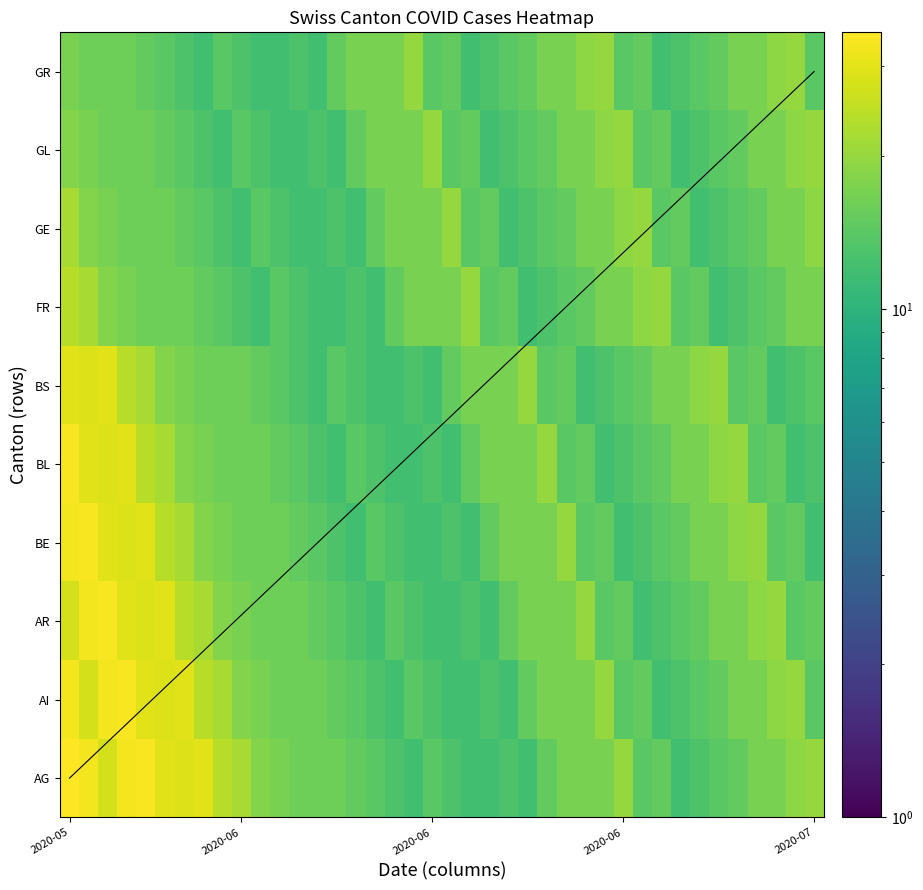

How many data points does each series have?

40